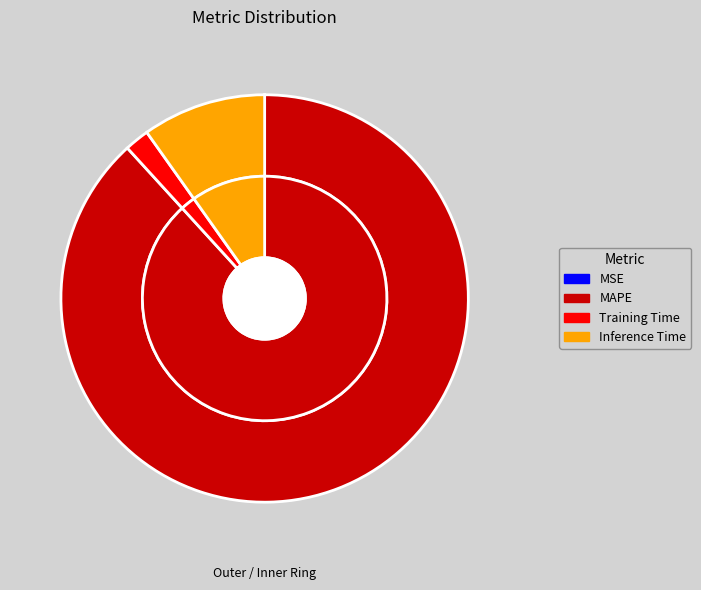

Which category has the smallest portion of the pie?

MSE